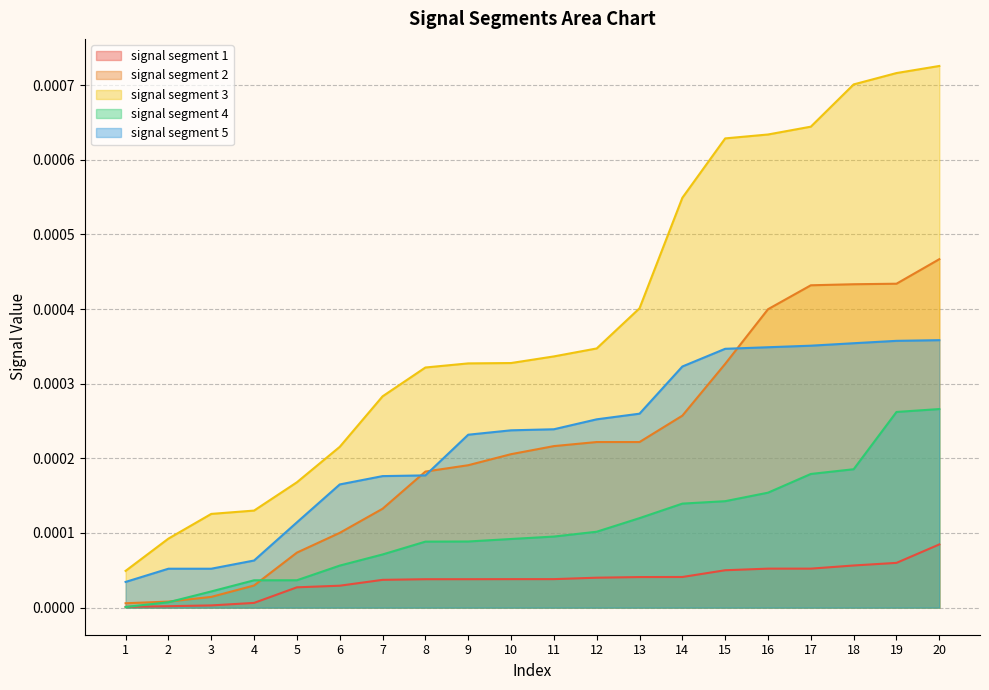

Where is signal segment 3 nearest to the value 0?

1